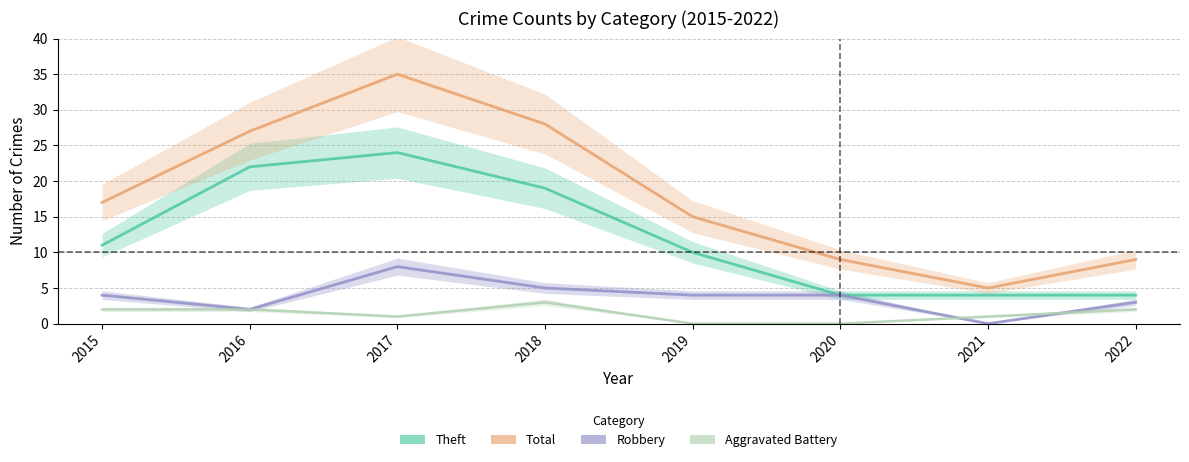

Reading right to left, what are all the values shown in this chart?

Theft: 2022=4	2021=4	2020=4	2019=10	2018=19	2017=24	2016=22	2015=11
Total: 2022=9	2021=5	2020=9	2019=15	2018=28	2017=35	2016=27	2015=17
Robbery: 2022=3	2021=0	2020=4	2019=4	2018=5	2017=8	2016=2	2015=4
Aggravated Battery: 2022=2	2021=1	2020=0	2019=0	2018=3	2017=1	2016=2	2015=2